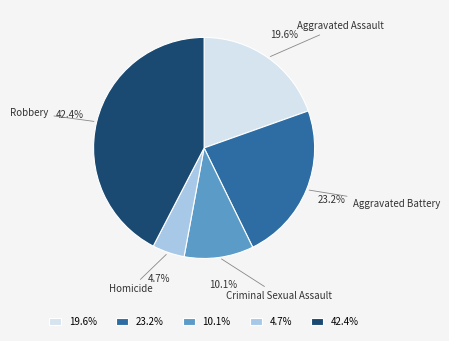

Does Homicide account for over 50% of the chart?

No